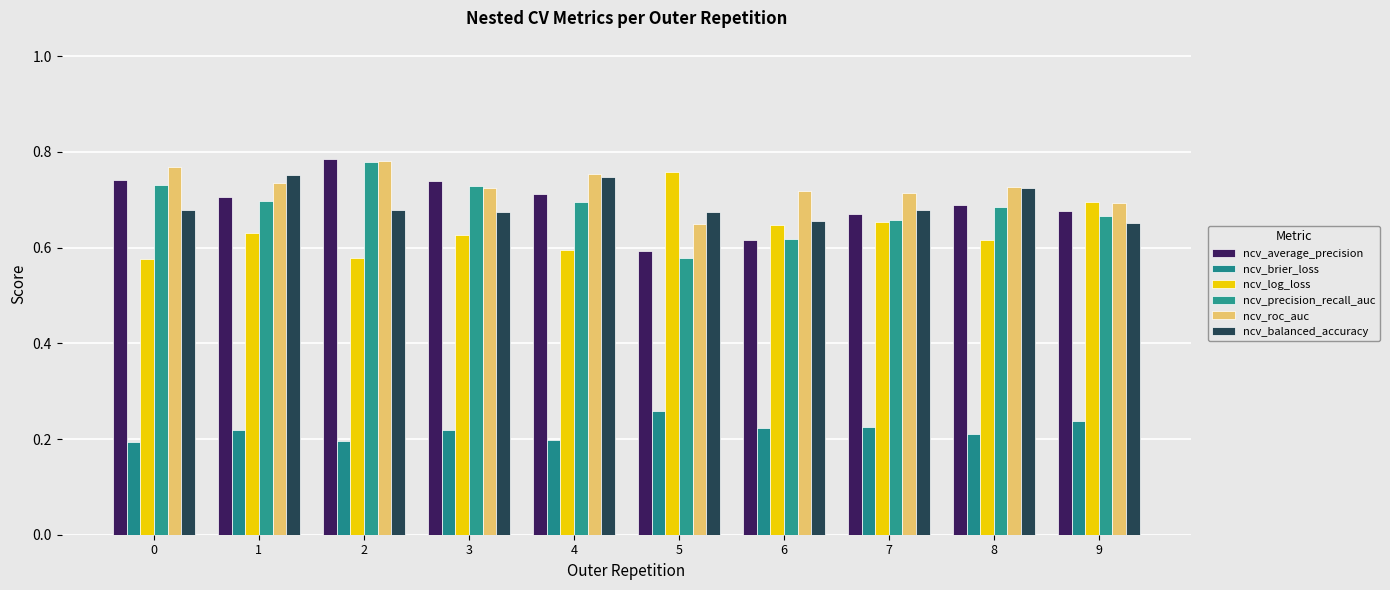

True or false: ncv_average_precision has a value of 0.6 at 5.

True